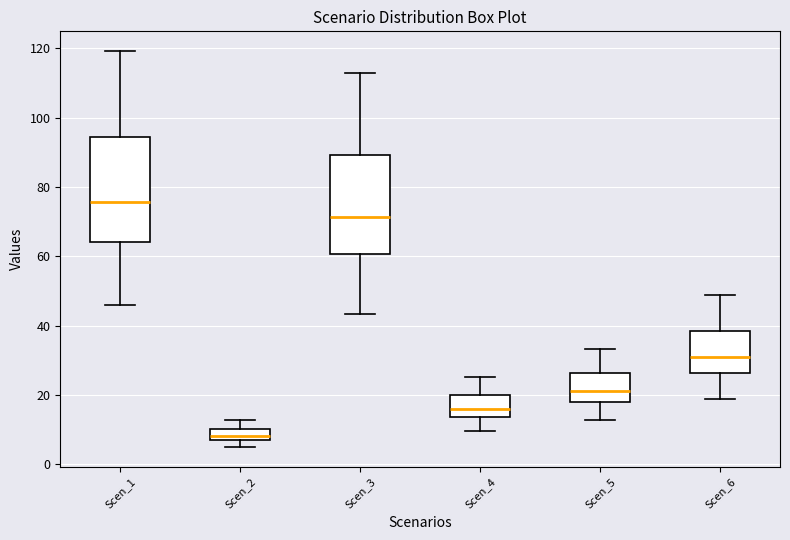

Reading left to right, read every box against the y-axis: the position of its median line, the range the box covers, and the ends of its whiskers. The values are not printed on the chart, so give them approximately, as read against the axis.

Scen_1: median 76, box 64 to 94, whiskers 46 to 120
Scen_2: median 8, box 6 to 10, whiskers 4 to 12
Scen_3: median 72, box 60 to 90, whiskers 44 to 112
Scen_4: median 16, box 14 to 20, whiskers 10 to 26
Scen_5: median 22, box 18 to 26, whiskers 12 to 34
Scen_6: median 30, box 26 to 38, whiskers 18 to 48